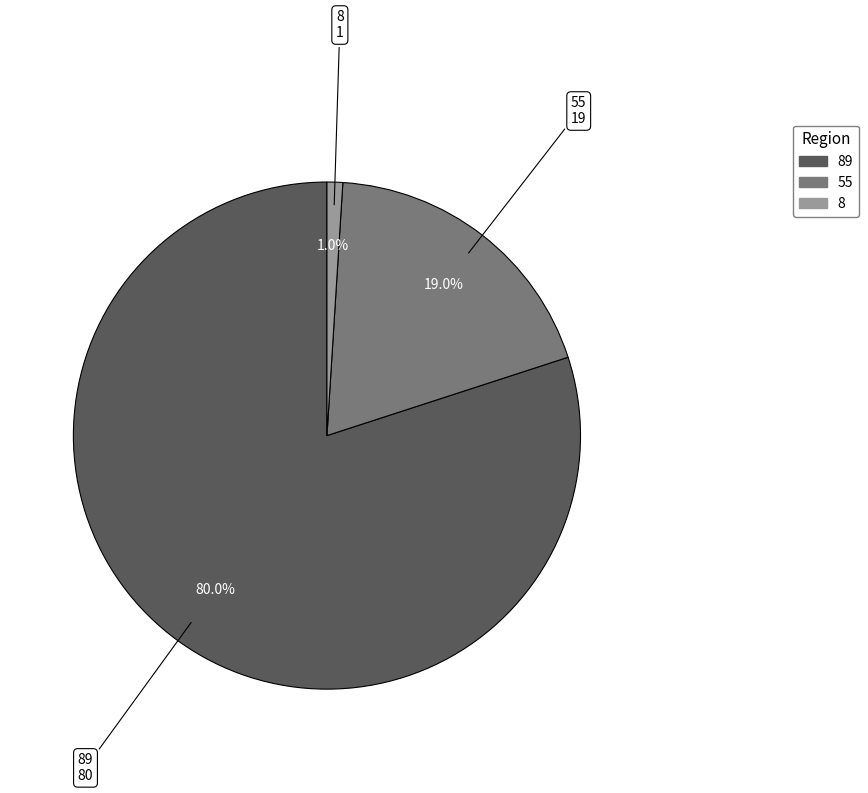

Is there a majority slice in this chart?

Yes